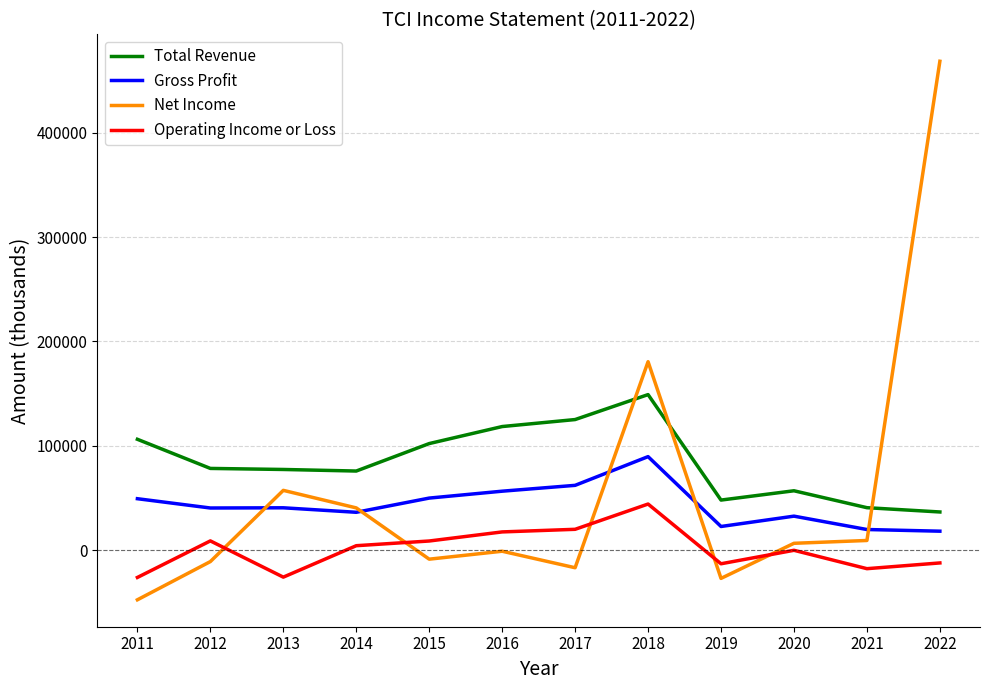

In Net Income, how many points are lower than both neighbors (excluding endpoints)?

3